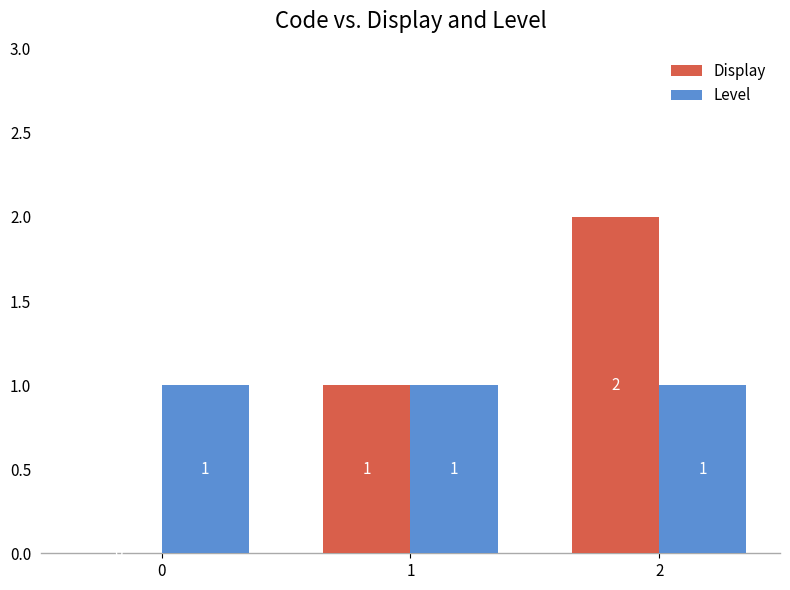

At which category does the chart reach its peak across all series?

2